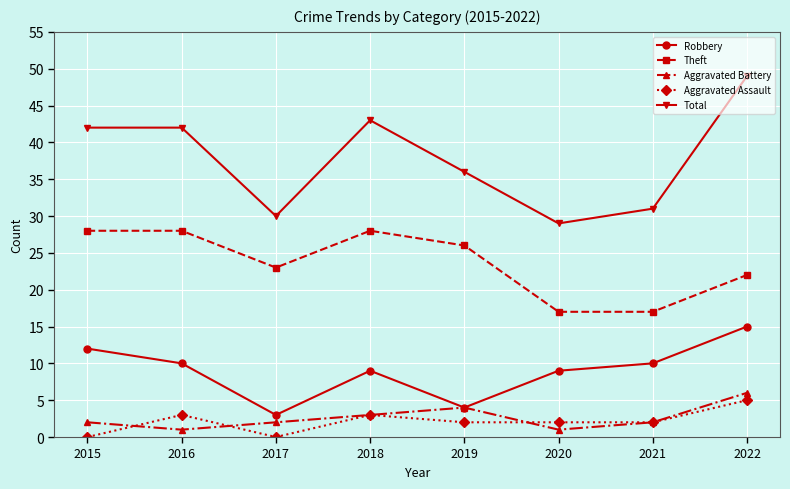

Is the value of Total at 2017 greater than the value of Robbery at 2015?

Yes